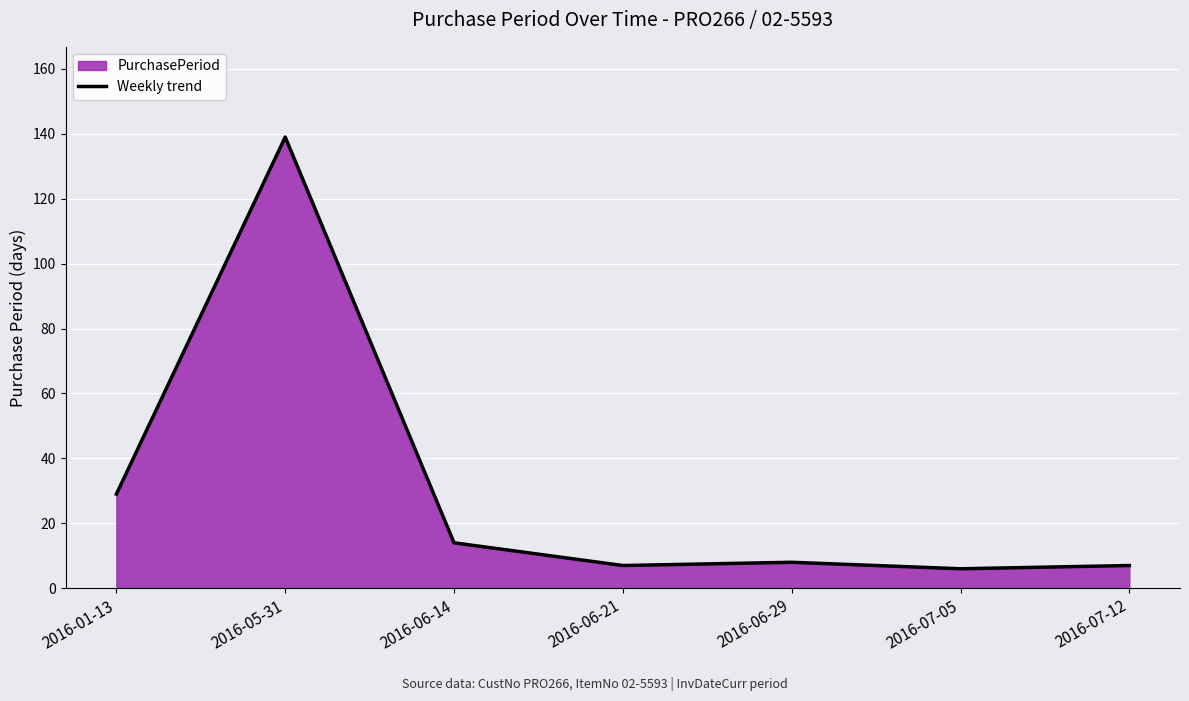

What is the sum of the values at 2016-06-14 and 2016-07-12?

21